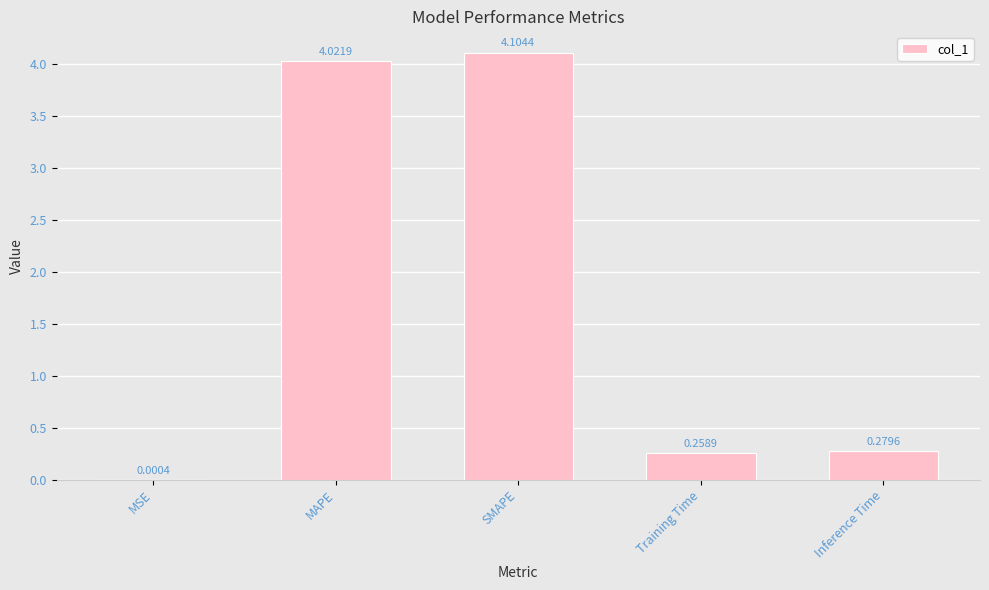

How many data points does each series have?

5